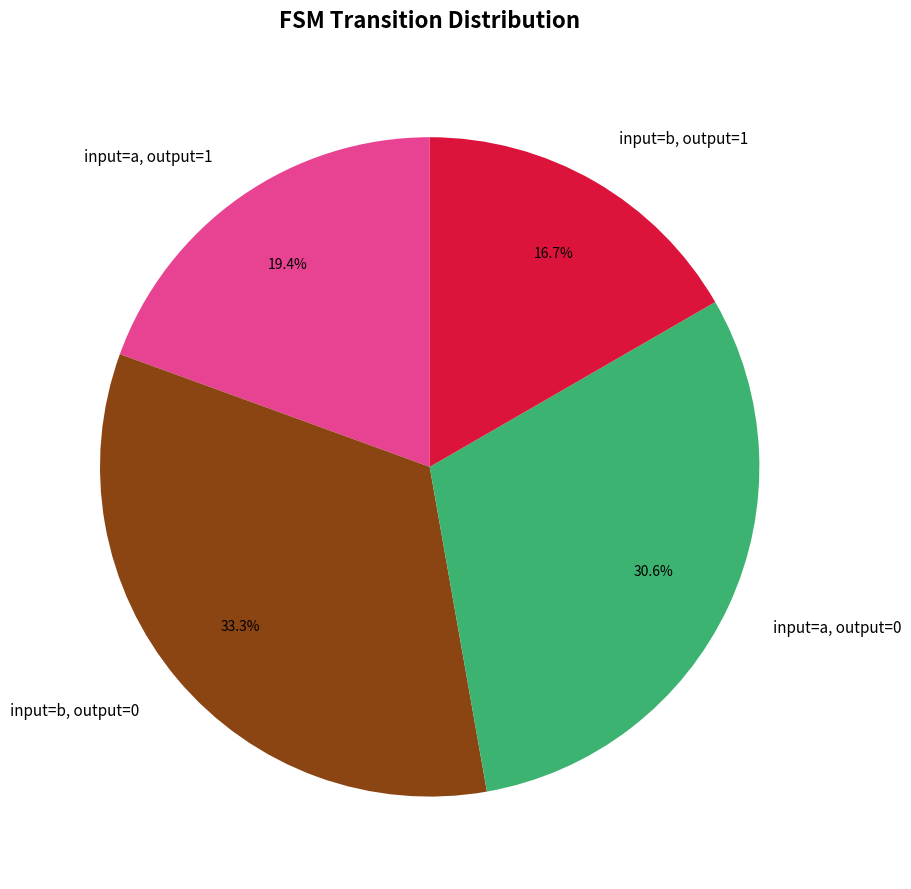

How many slices are in this pie chart?

4